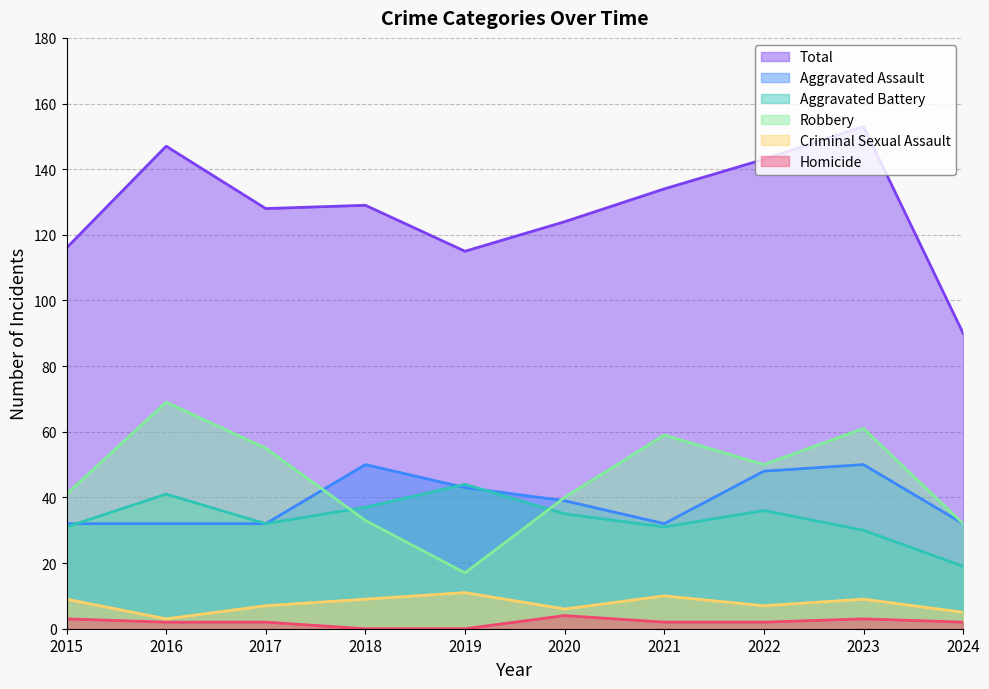

What is the difference between the highest and lowest values at 2022?

141